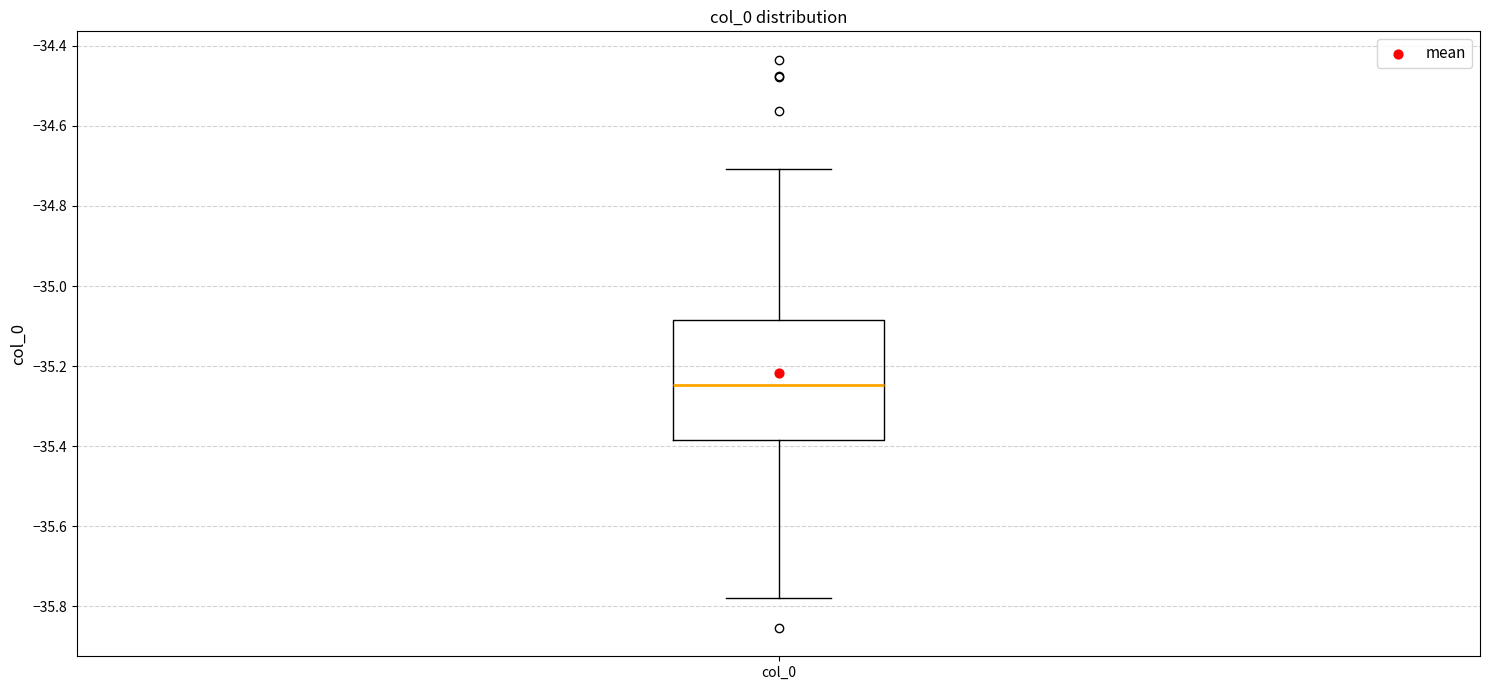

Where does the upper whisker of the box for col_0 end on the y-axis? The values are not printed on the chart, so give them approximately, as read against the axis.

-34.70